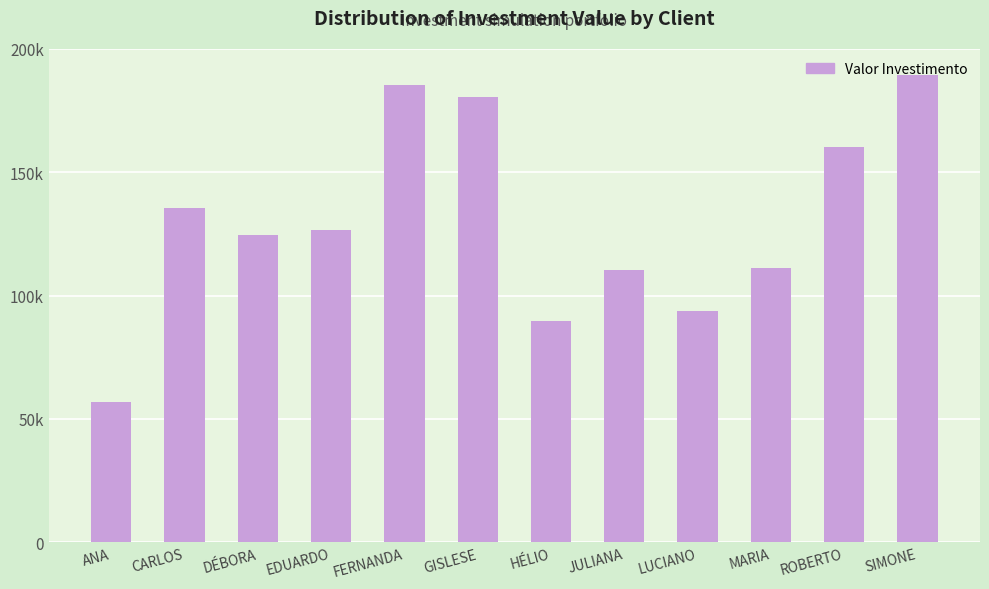

The value at ANA is 56713. True or false?

True